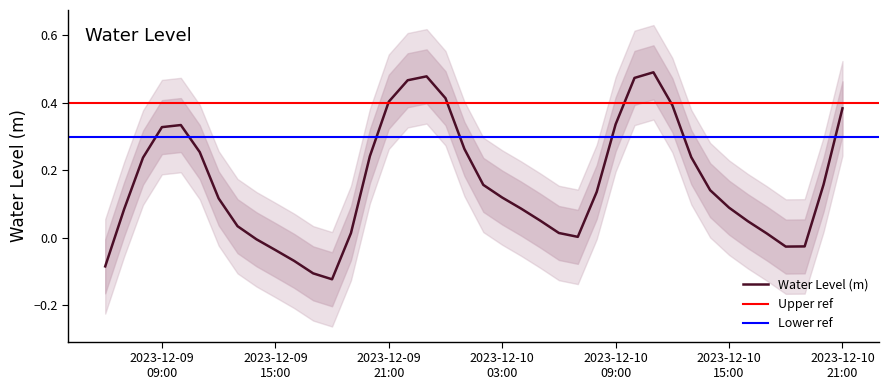

Between 2023-12-10 04:00:00 and 2023-12-10 15:00:00, which is larger?

2023-12-10 15:00:00